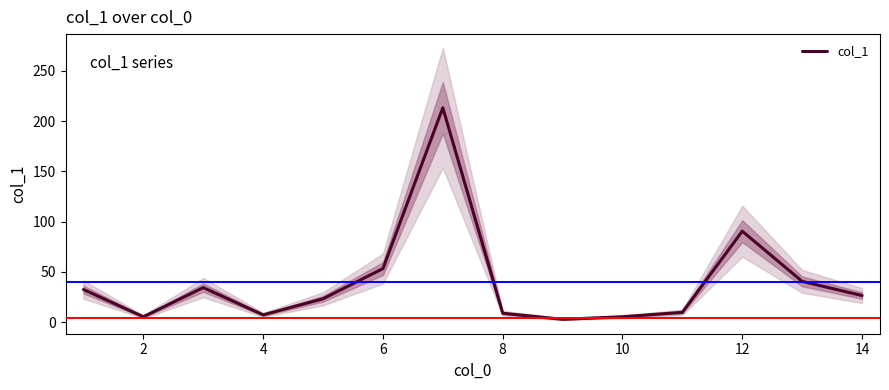

What is the highest value of the col_1 series?

213.2